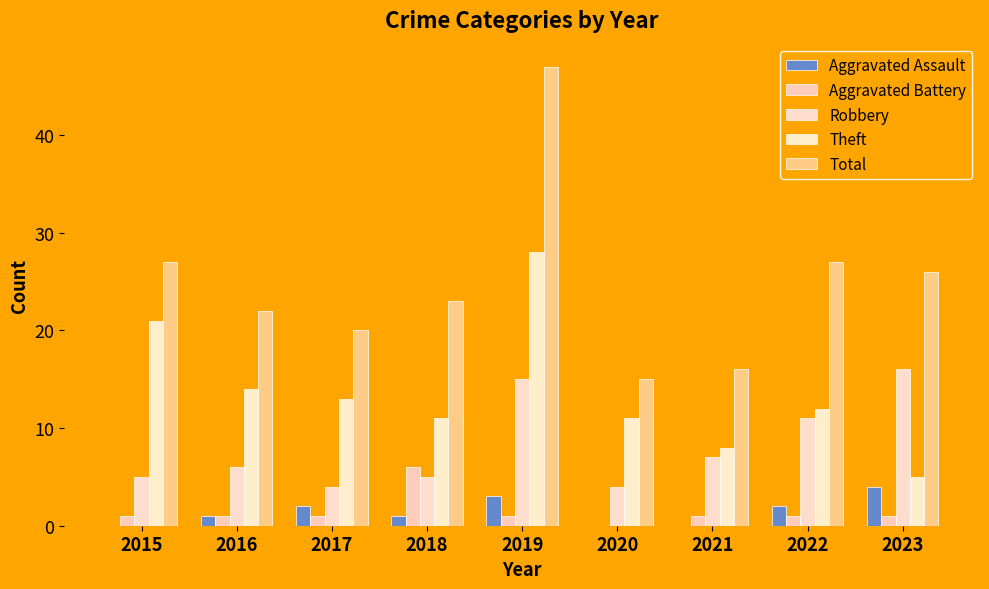

Is it true that Aggravated Assault equals 2 at 2017?

True